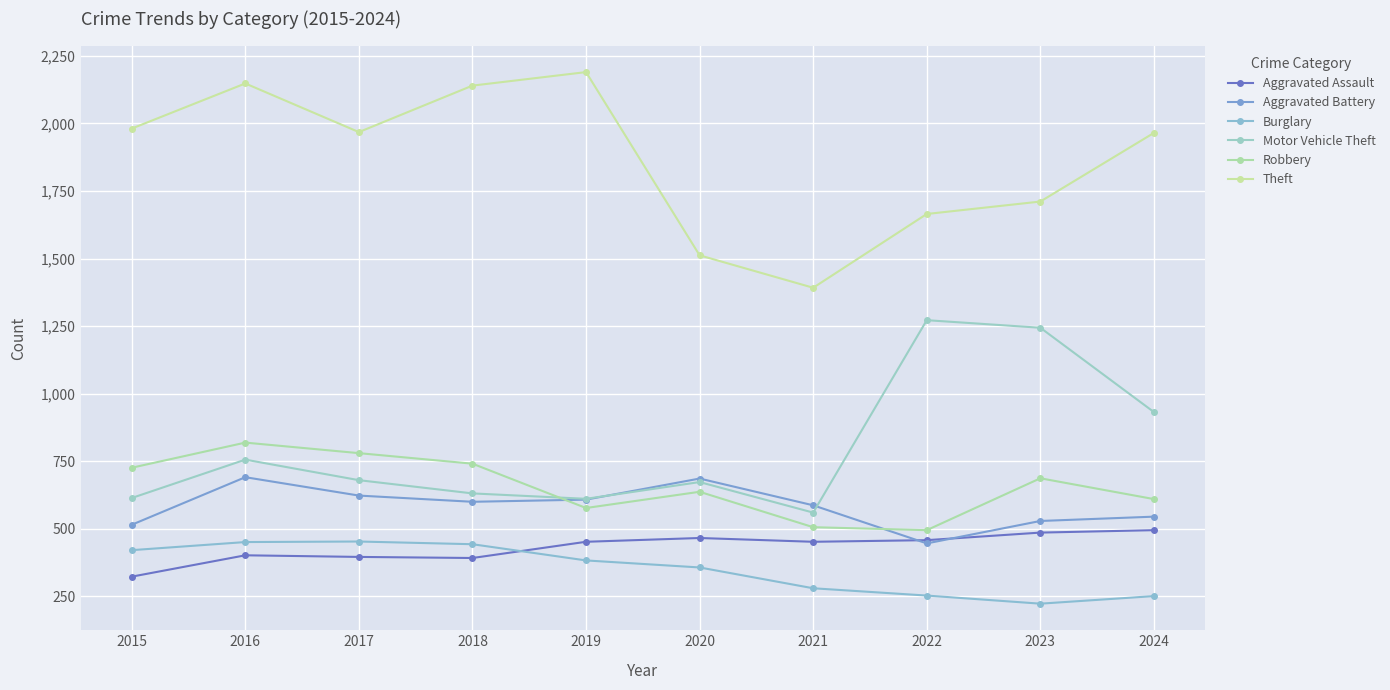

What is the difference between the maximum and minimum values in the Motor Vehicle Theft series?

712